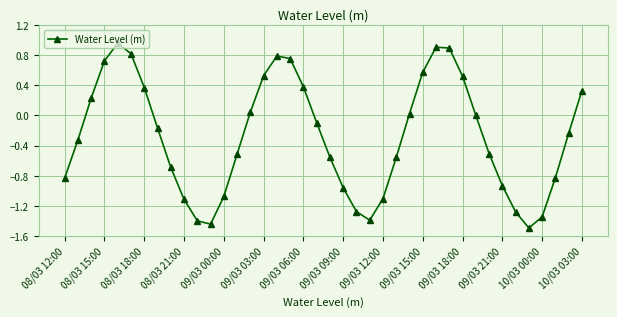

How many points are lower than both their immediate neighbors (excluding endpoints)?

3